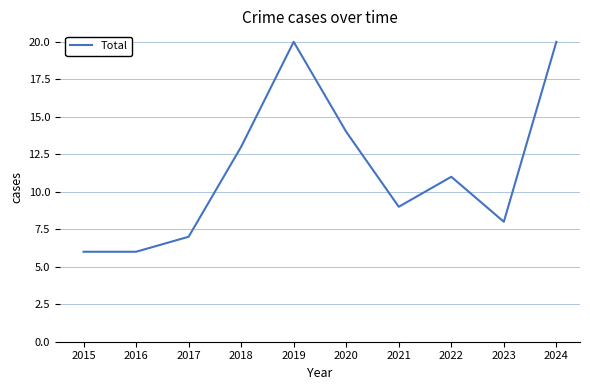

True or false: the data shows 4 at 2015.

False